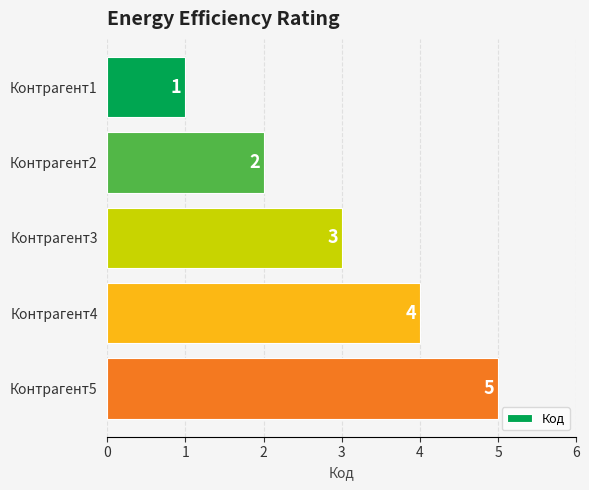

What is the value of the 3rd bar from the top?

3